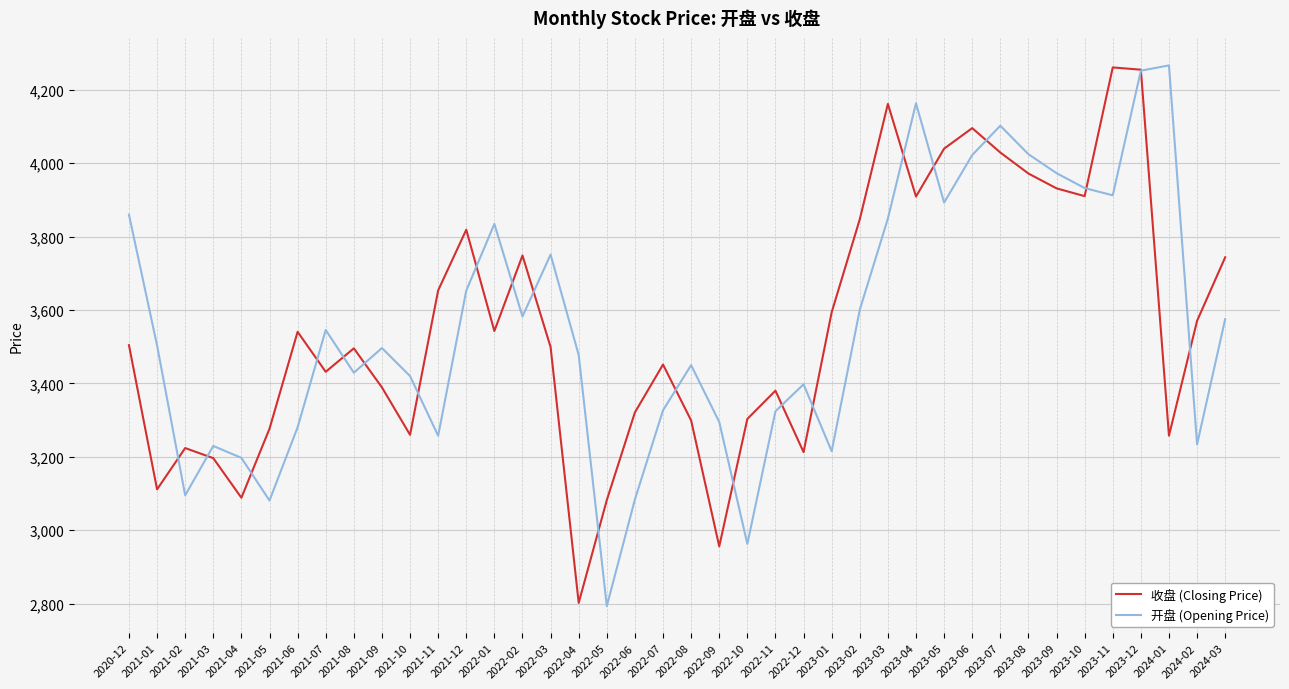

What are all the series names shown in the legend?

收盘 (Closing Price), 开盘 (Opening Price)